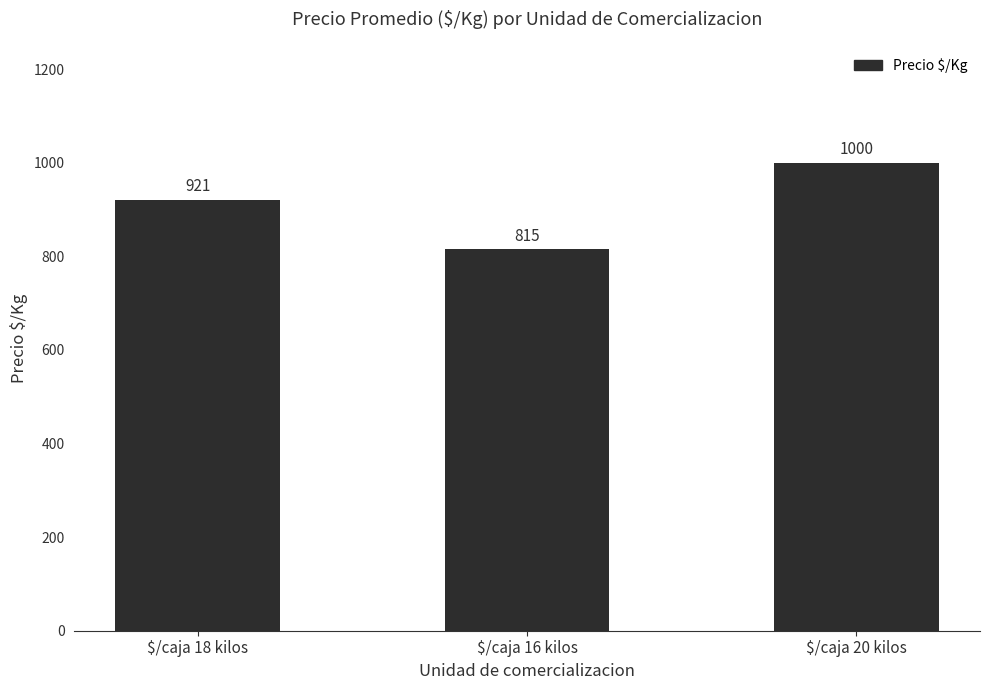

What is the label of the 2nd bar from the right?

$/caja 16 kilos